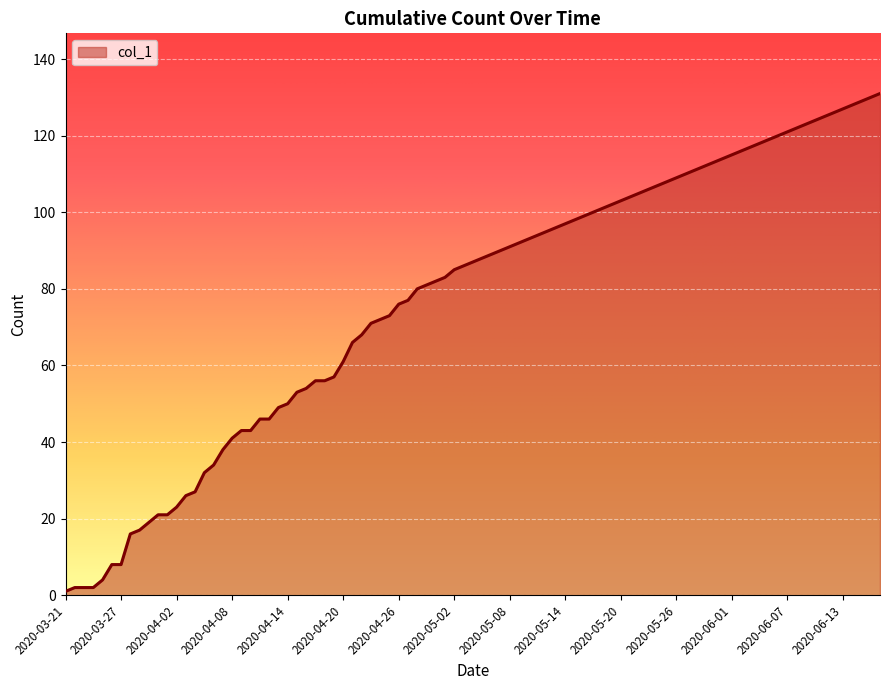

What is the minimum value shown in the chart?

1